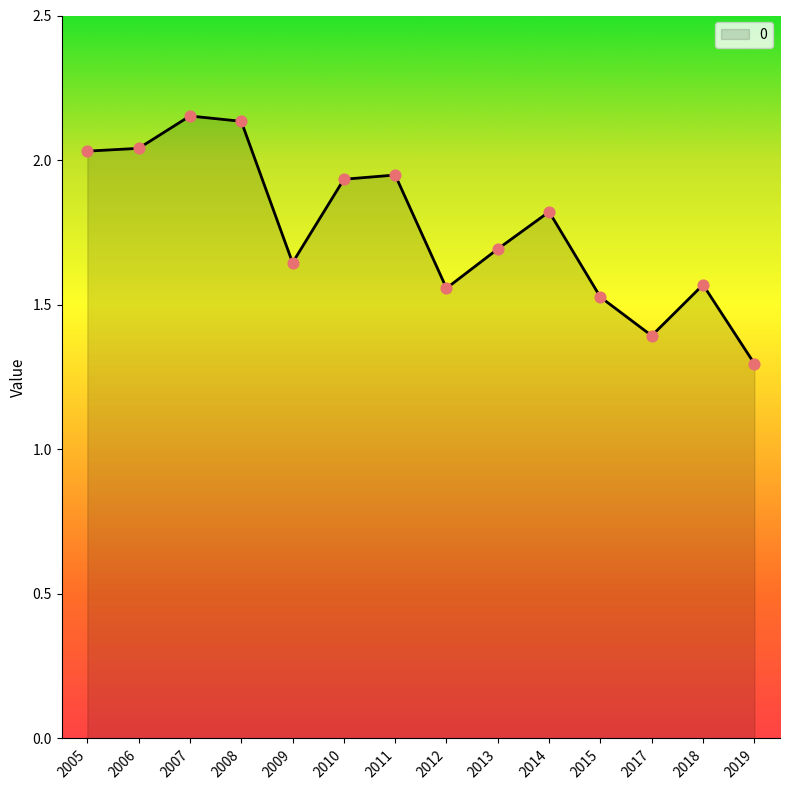

What is the change in value from 2011 to 2015?

-0.4